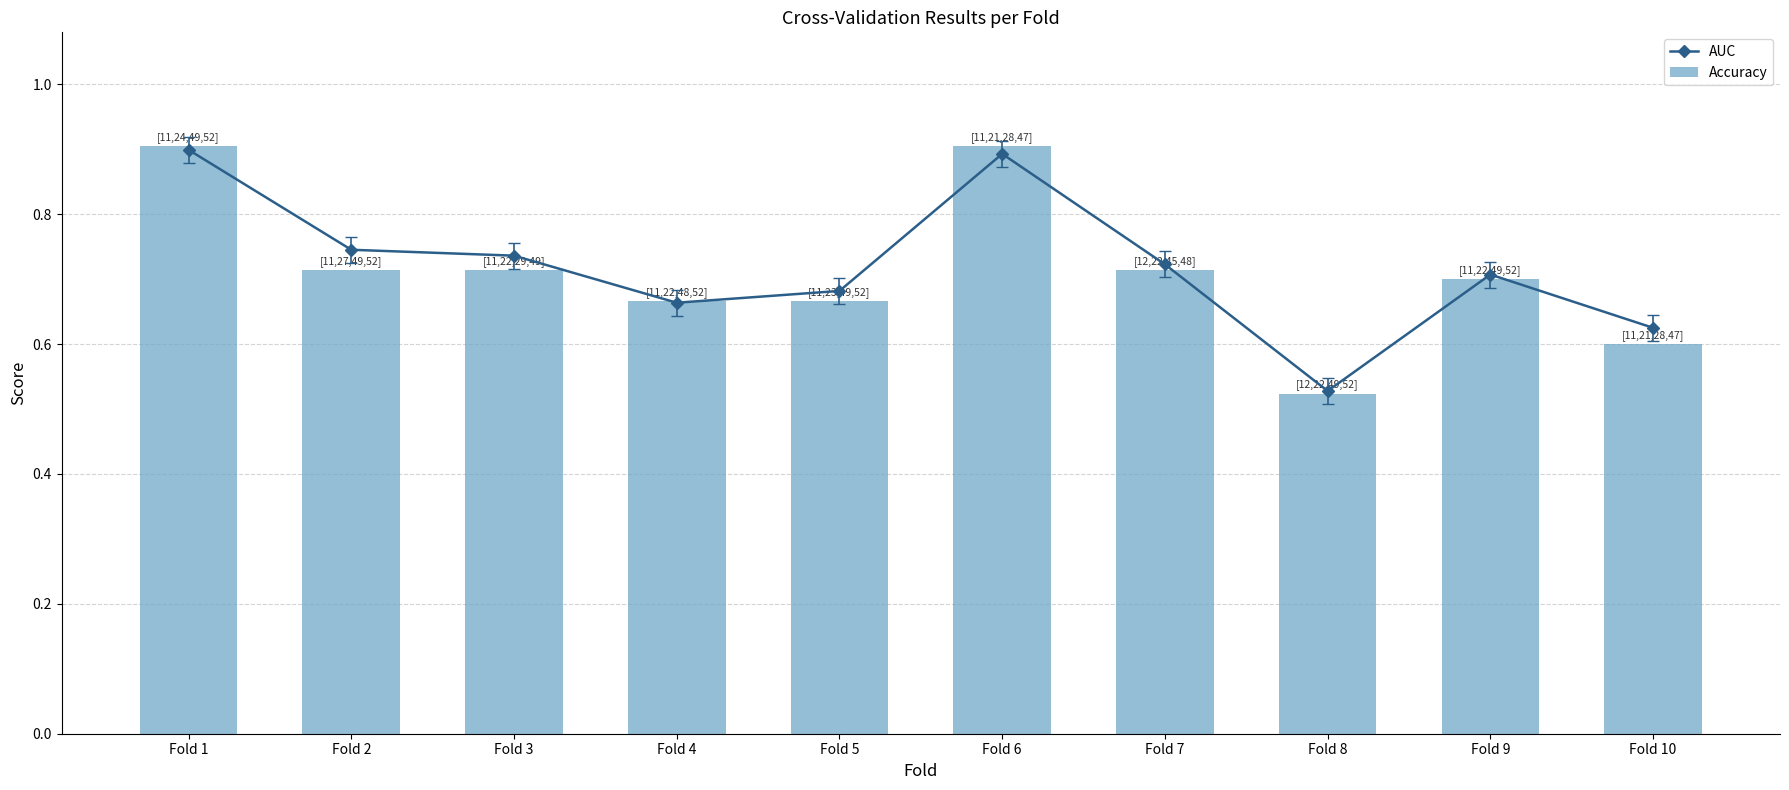

What is the highest value of the AUC series?

0.9